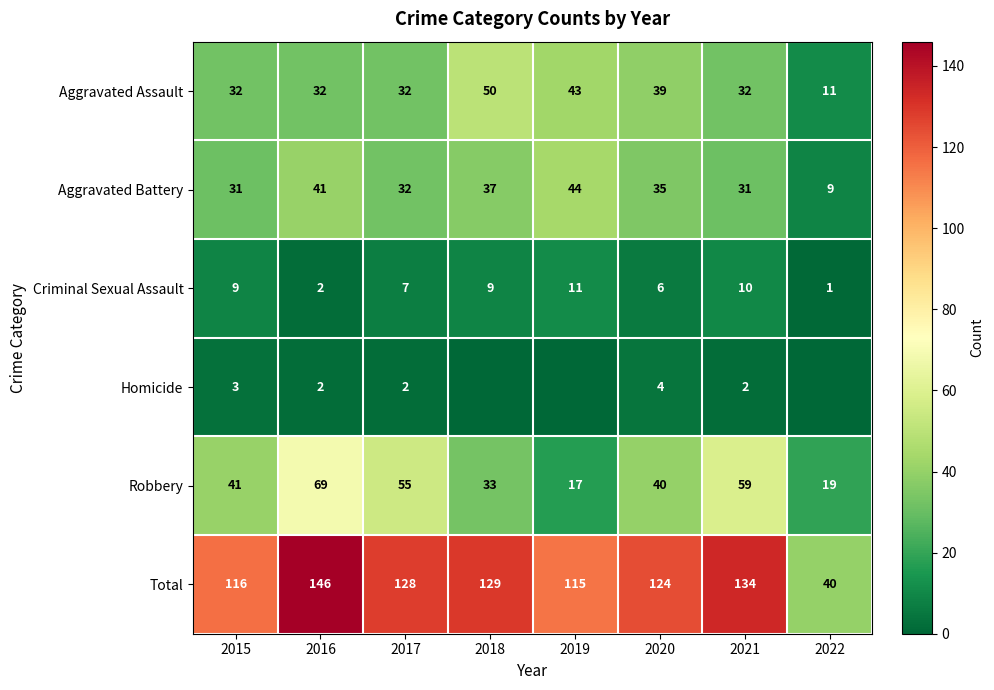

What is the difference between the second highest and minimum values in the Criminal Sexual Assault series?

9